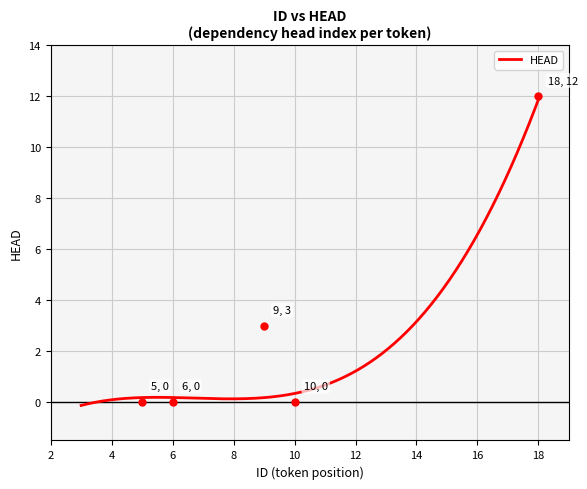

What is the maximum value shown in the chart?

11.9